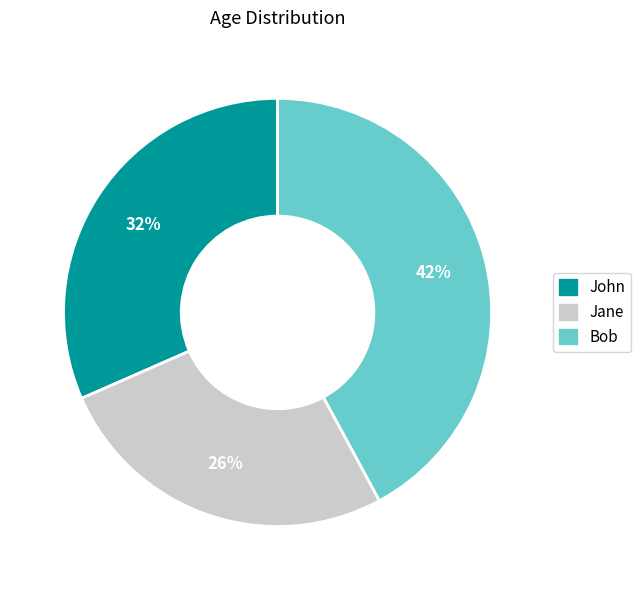

To the nearest percent, what portion does John represent?

32%